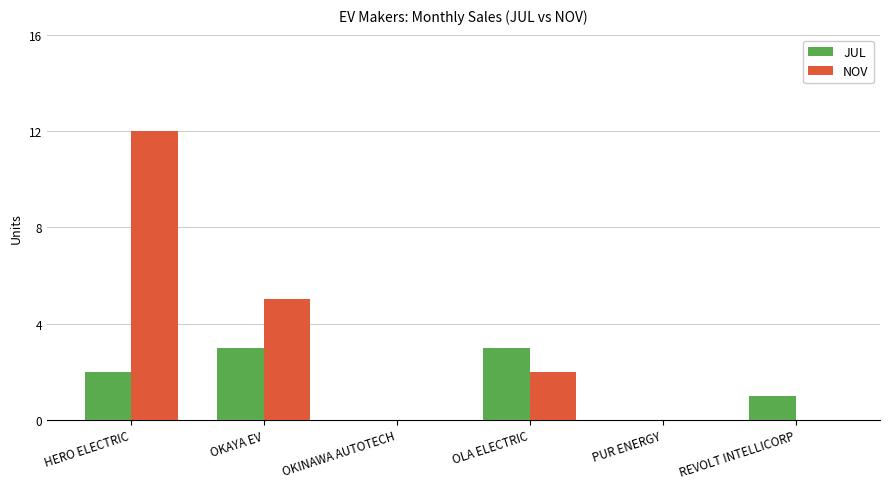

What is the highest value of the JUL series?

3